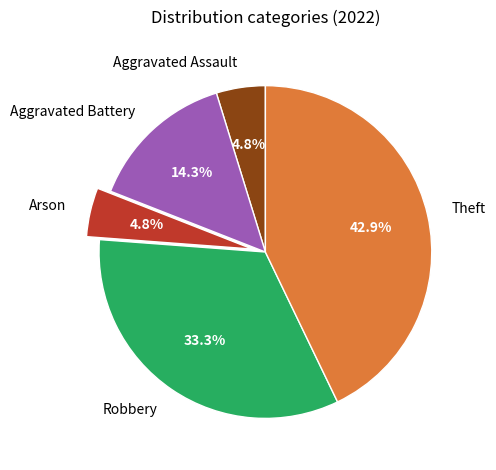

To the nearest percent, what is the average slice percentage?

20%